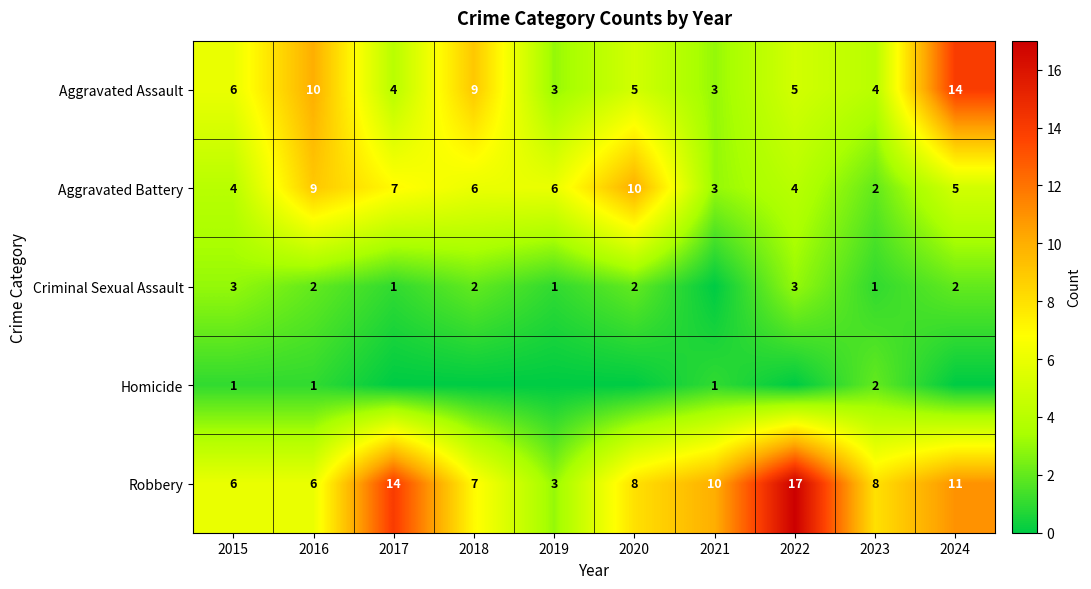

Is the value of Aggravated Assault at 2017 greater than the value of Robbery at 2023?

No